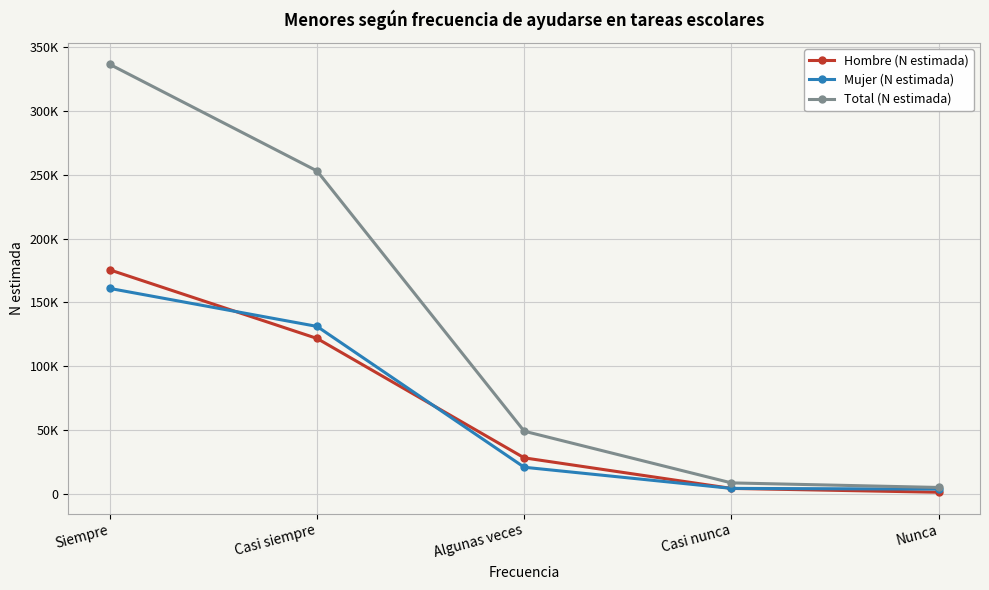

What is the difference between the second highest and minimum values in the Hombre (N estimada) series?

120501